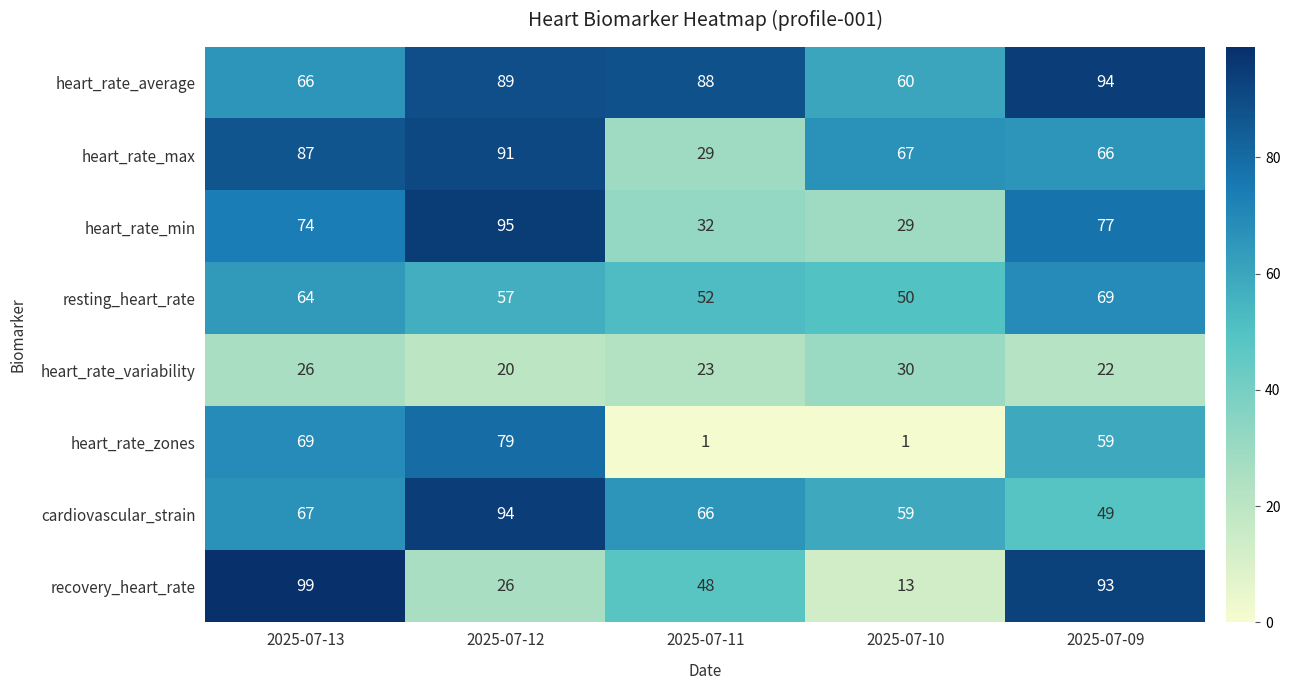

What is the spread (max minus min) of values at 2025-07-09?

72